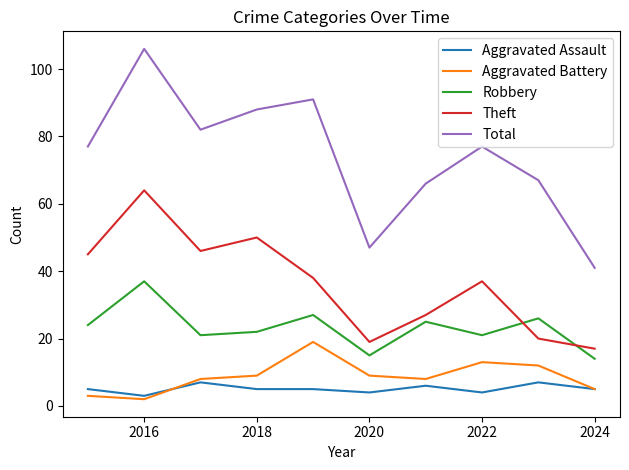

Which series has the widest spread of values?

Total